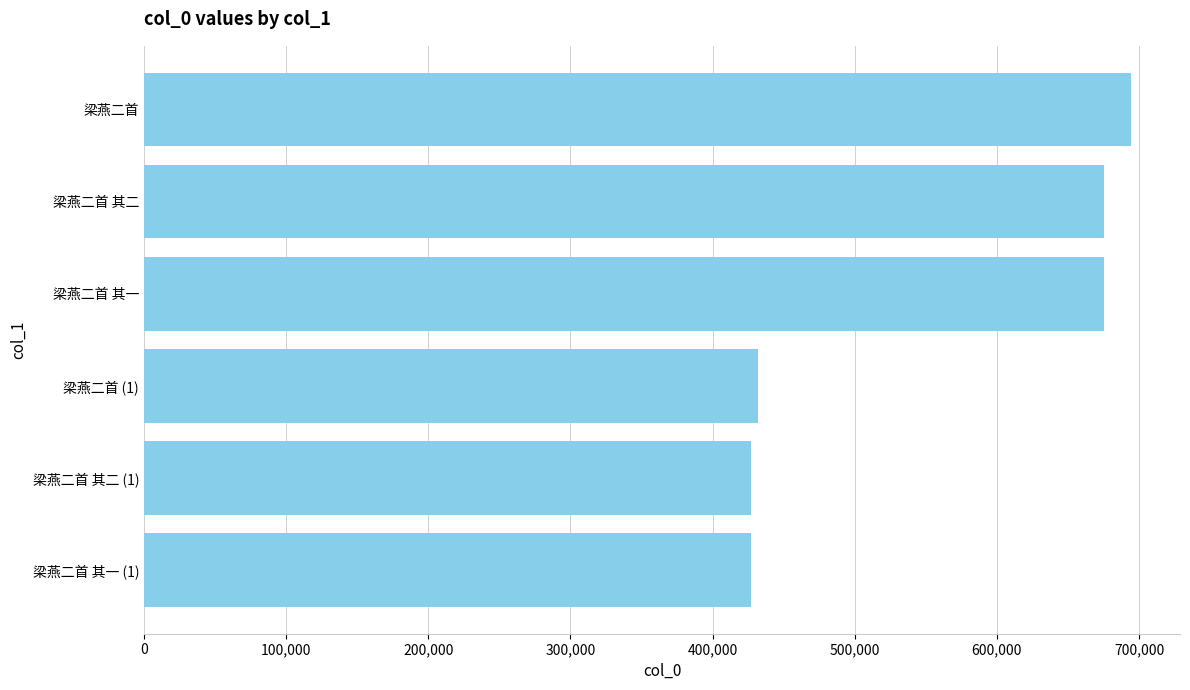

The value at 梁燕二首 (1) is 431961. True or false?

True